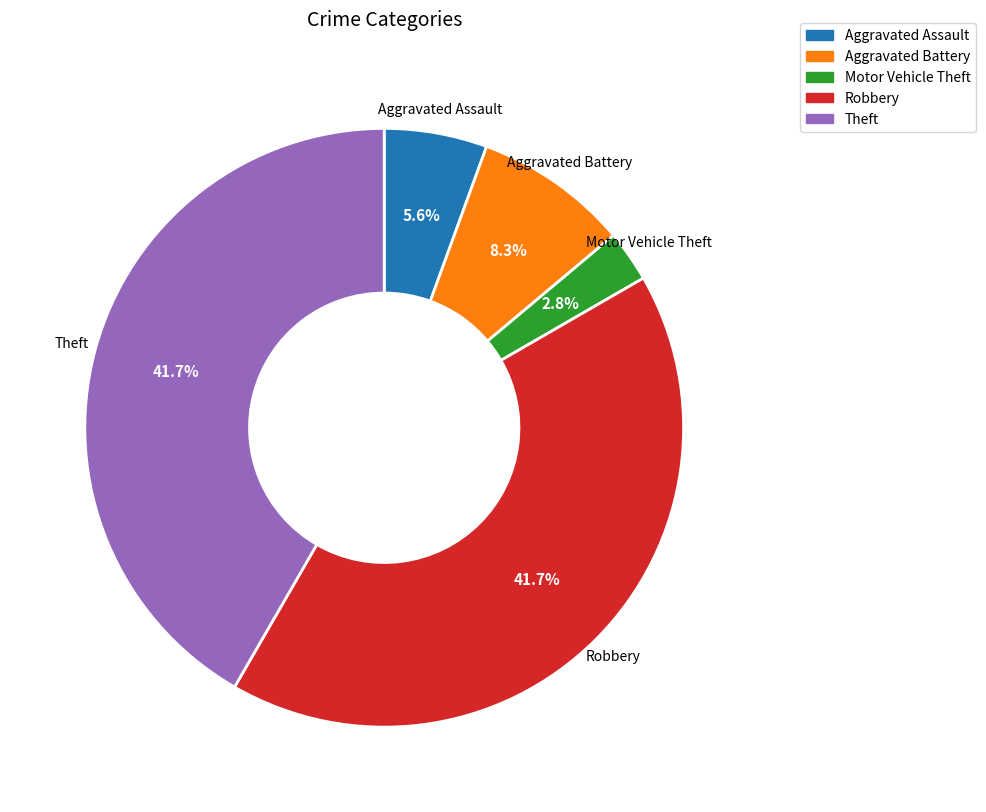

Count the number of slices in the pie.

5